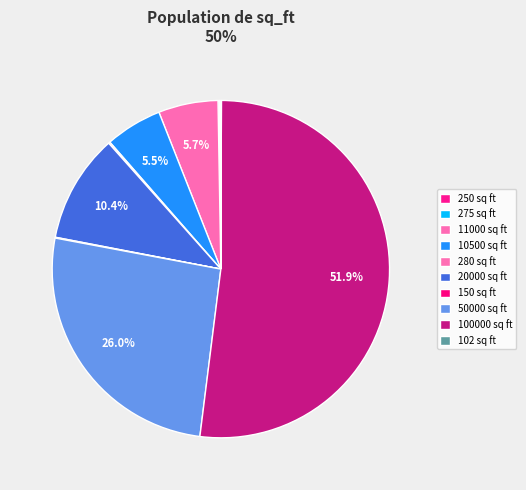

Count the number of slices in the pie.

10